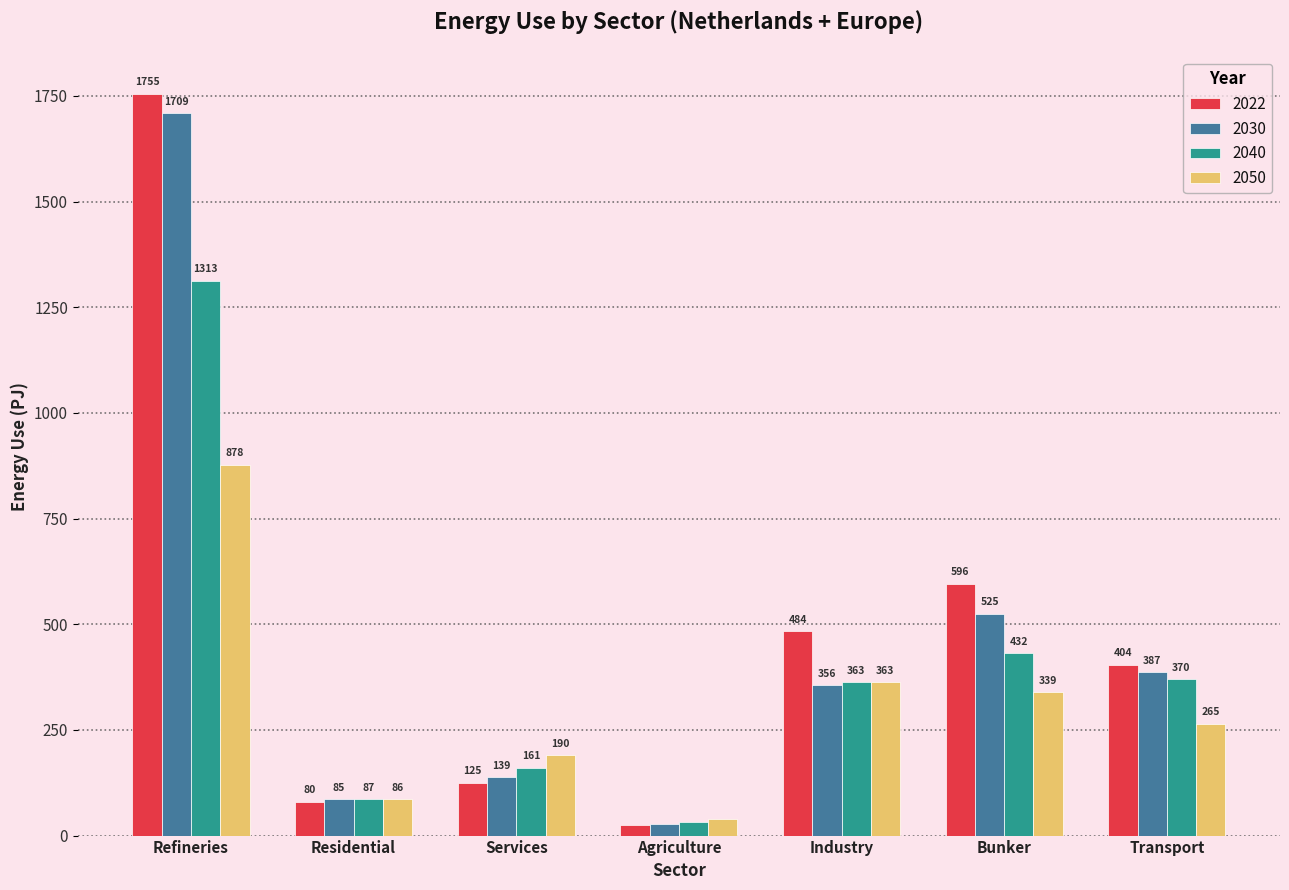

At which category is the sum across all series the highest?

Refineries